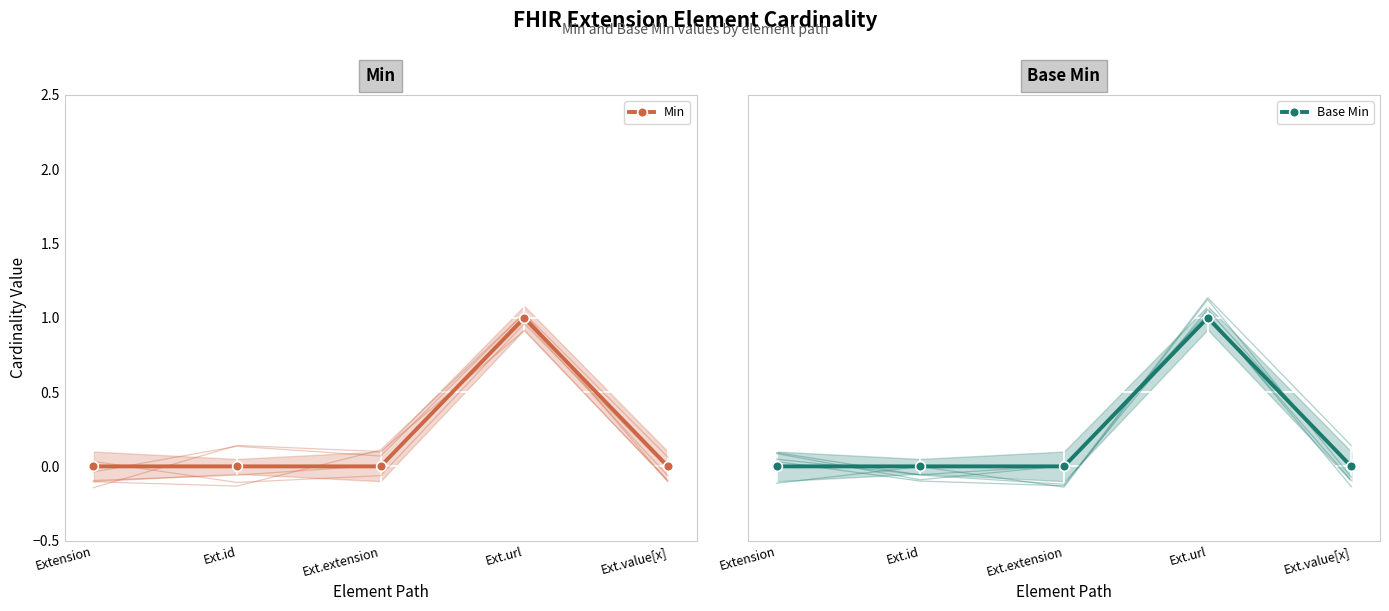

Is it true that Min equals 1 at Extension?

False